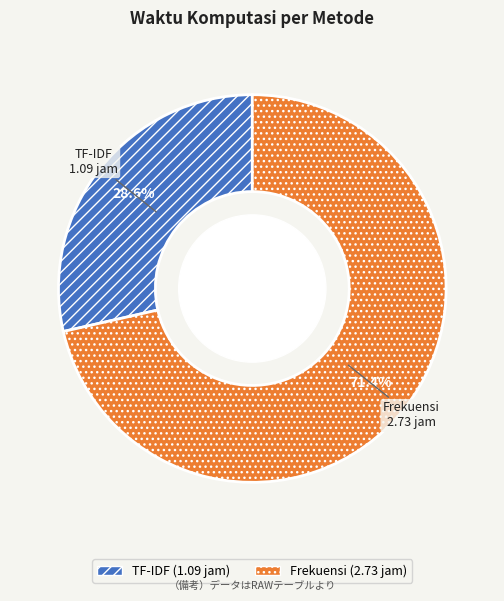

To the nearest percent, what is the difference between the TF-IDF and Frekuensi slice percentages?

43%